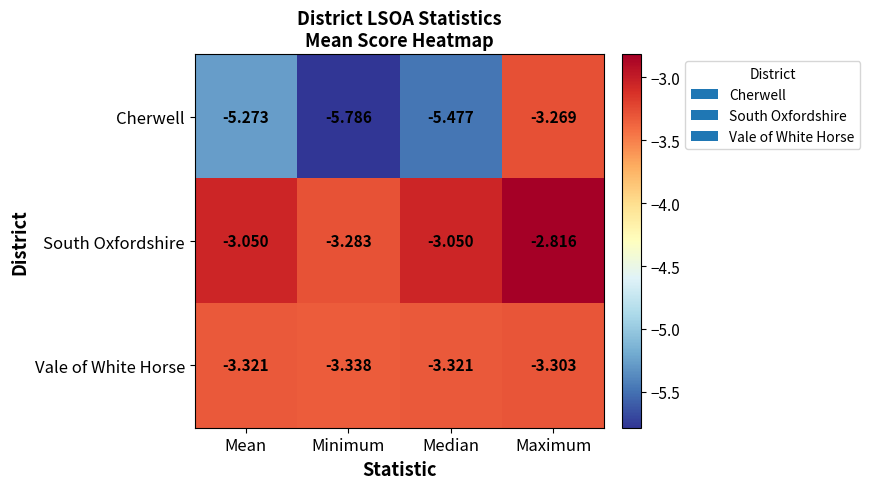

At which label does Vale of White Horse reach its minimum?

Minimum